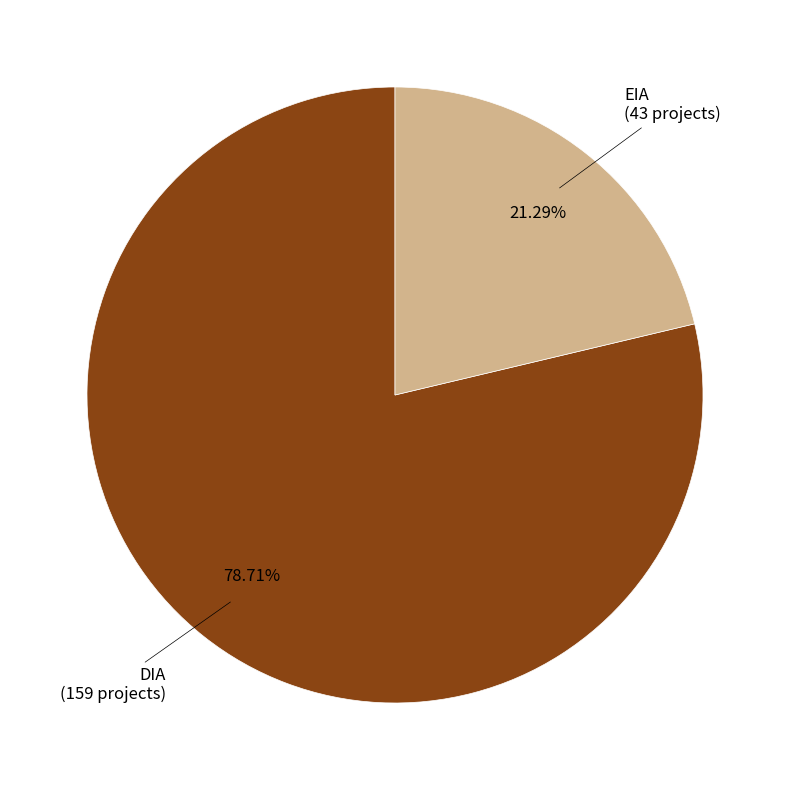

Is there any slice that represents more than half of the pie?

Yes